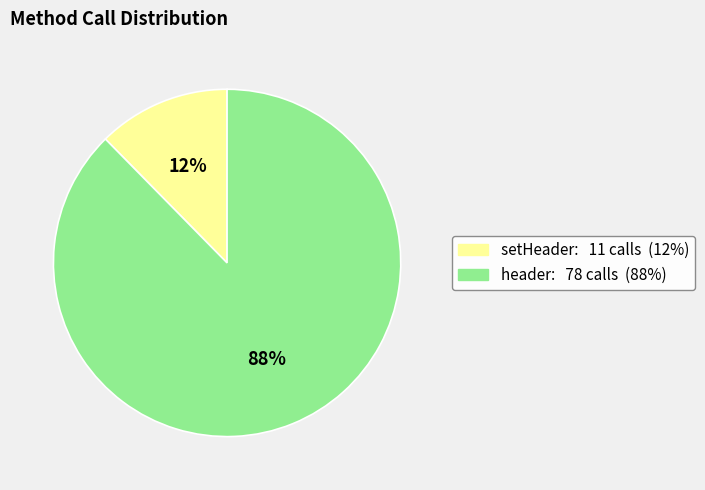

Is there any slice that represents more than half of the pie?

Yes